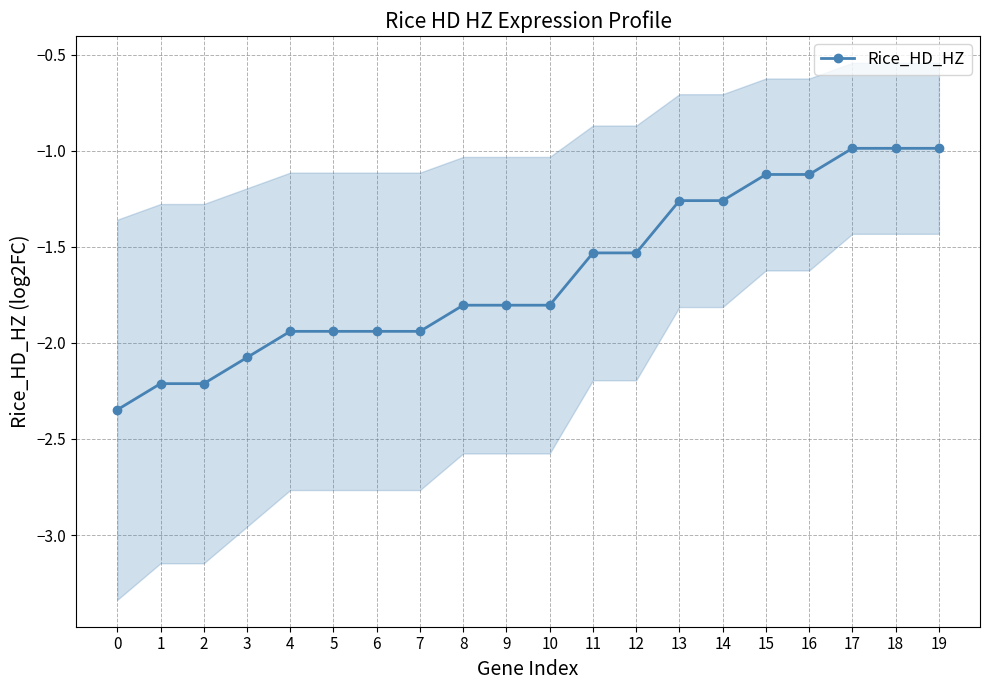

What is the greatest value displayed?

-1.0